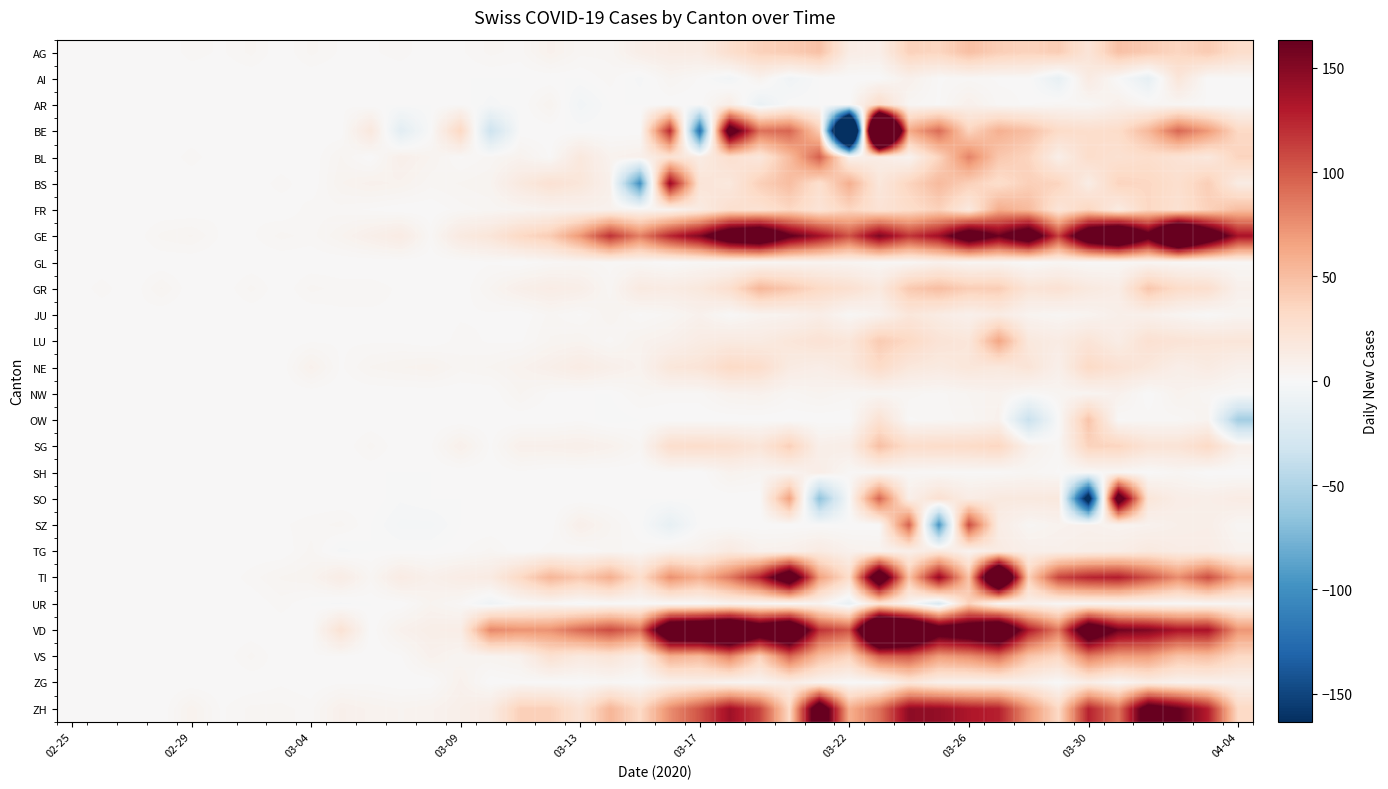

Reading left to right, extract all data points from this chart.

AG: 0	1	0	0	2	1	3	0	3	1	1	2	0	1	3	2	7	3	3	10	13	13	27	38	41	48	12	10	38	35	49	40	37	41	21	48	42	35	42	29
AI: 0	0	0	0	0	0	0	0	0	0	0	0	0	0	0	0	0	0	2	-2	4	1	-5	6	-6	0	0	0	8	1	2	1	1	-13	14	0	-14	20	0	1
AR: 0	0	0	0	0	0	0	0	0	1	0	0	0	1	-2	0	5	-5	0	0	0	0	11	-11	0	0	0	30	3	1	8	2	1	3	2	8	3	3	1	1
BE: 0	0	0	0	0	0	0	0	0	0	17	-17	0	34	-34	0	0	0	0	0	123	-123	193	89	95	41	-418	470	62	92	36	58	49	31	28	30	53	94	70	33
BL: 0	0	0	0	2	0	0	0	0	4	0	9	5	1	3	6	1	17	6	8	23	13	27	18	51	98	7	13	5	36	81	44	36	10	29	25	28	23	17	36
BS: 0	0	1	0	0	0	0	2	0	5	7	6	3	4	5	16	24	19	8	-100	143	21	17	39	50	27	59	18	36	52	39	29	39	36	12	36	34	27	40	13
FR: 0	0	0	0	0	1	1	0	2	2	1	0	0	2	3	4	6	7	7	4	5	14	27	24	34	22	35	23	29	38	16	60	52	21	35	14	34	25	38	50
GE: 0	1	0	3	4	1	1	3	2	5	9	13	2	15	20	33	41	71	119	82	124	152	210	228	168	138	104	154	117	139	201	161	206	111	217	254	180	293	211	135
GL: 0	0	0	0	0	0	0	0	0	0	0	0	0	0	1	0	2	3	2	2	0	2	2	2	4	5	4	2	2	7	3	4	0	3	1	2	3	2	1	2
GR: 0	2	0	4	0	0	3	0	3	2	2	1	1	0	4	9	12	10	3	15	13	17	27	54	44	32	26	16	43	50	40	41	21	24	16	12	45	30	27	8
JU: 0	0	1	0	0	0	0	0	0	1	1	1	0	1	1	0	3	1	5	1	3	7	1	5	6	11	2	6	19	13	8	13	5	3	5	9	8	4	1	4
LU: 0	0	1	0	1	1	1	0	1	1	1	1	0	2	1	1	4	5	2	6	8	13	15	14	19	23	19	42	33	22	19	64	17	13	21	12	25	22	20	20
NE: 0	0	0	0	0	1	0	0	7	1	4	5	6	3	4	6	9	13	9	6	19	21	32	29	14	11	16	31	18	15	19	17	21	9	32	24	18	10	14	8
NW: 0	0	0	0	0	0	0	0	0	0	0	0	0	0	0	4	1	0	0	3	2	2	6	7	3	5	3	3	3	2	4	6	1	4	4	7	0	6	3	1
OW: 0	0	0	0	0	0	0	0	0	0	0	0	0	0	0	0	0	1	-1	0	0	0	0	0	0	0	0	24	1	2	3	7	-37	0	46	1	2	2	5	-56
SG: 0	0	0	0	0	0	1	0	0	0	3	0	1	8	1	8	8	9	7	3	28	29	27	20	39	9	11	49	29	30	31	35	8	2	37	36	22	22	32	9
SH: 0	0	0	0	0	0	0	0	0	0	0	0	0	0	0	1	0	0	0	0	1	0	6	4	5	11	2	2	2	1	1	1	3	1	1	2	0	3	0	0
SO: 0	0	0	0	0	0	0	0	0	0	1	-1	0	0	0	0	0	0	0	0	0	0	0	0	66	-66	0	95	9	25	12	16	16	17	-190	196	20	11	10	13
SZ: 0	0	0	0	0	0	0	1	2	3	0	-3	-3	0	0	0	0	9	4	0	-13	0	0	0	0	0	0	0	97	-97	107	12	3	6	7	5	6	9	10	3
TG: 0	0	0	0	0	0	0	0	3	-2	0	0	0	1	3	0	2	1	3	2	7	7	15	7	8	14	7	6	9	17	5	14	9	8	10	11	16	12	12	6
TI: 0	0	1	0	1	0	2	4	5	12	3	13	8	12	14	33	55	43	59	28	75	58	85	127	211	67	29	217	47	145	47	287	39	110	125	129	104	76	106	65
UR: 0	0	0	0	0	0	0	2	0	-2	0	0	5	2	-7	0	2	-2	0	0	0	0	5	2	0	5	-12	22	3	-25	38	2	8	2	3	4	2	1	2	4
VD: 0	0	0	0	0	0	0	0	0	23	0	7	10	11	79	73	74	93	107	89	231	243	264	211	241	119	102	306	265	192	205	234	131	85	212	159	152	134	135	72
VS: 0	0	1	0	0	0	3	0	1	1	0	1	7	4	5	7	25	16	21	11	59	53	82	38	95	51	37	96	101	69	76	92	46	34	85	68	69	47	50	33
ZG: 0	0	0	0	0	0	0	1	0	1	1	0	0	7	0	1	0	0	2	0	7	9	4	4	11	5	0	0	19	8	7	7	7	0	11	2	11	6	7	8
ZH: 0	0	0	0	6	1	3	3	2	8	6	5	6	9	13	39	39	23	55	32	76	103	139	111	32	208	59	89	146	144	132	127	74	32	126	88	189	164	128	33